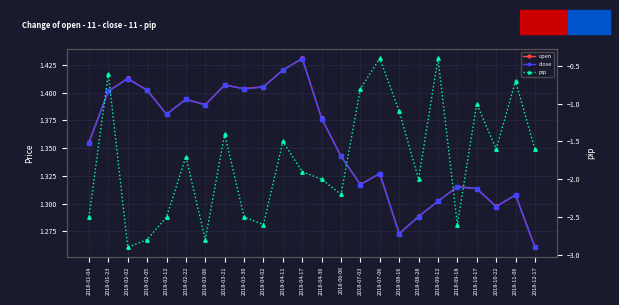

True or false: close and open cross at least once.

False